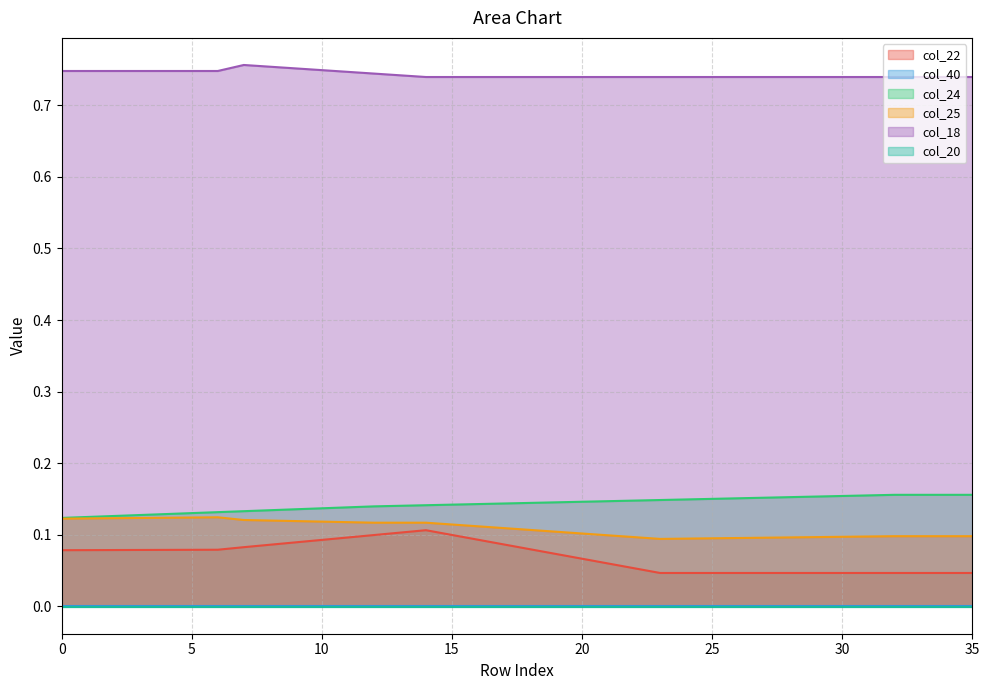

Which series has the widest spread of values?

col_22